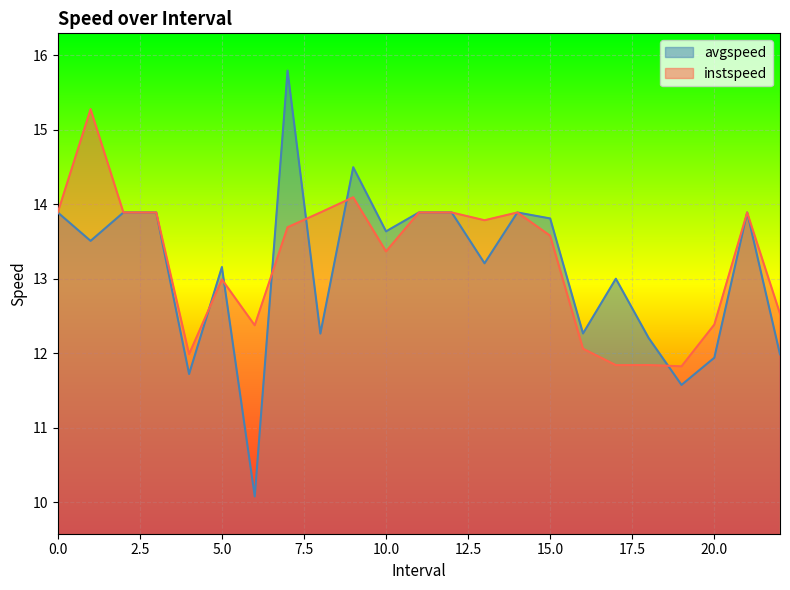

In avgspeed, how many points are lower than both neighbors (excluding endpoints)?

8